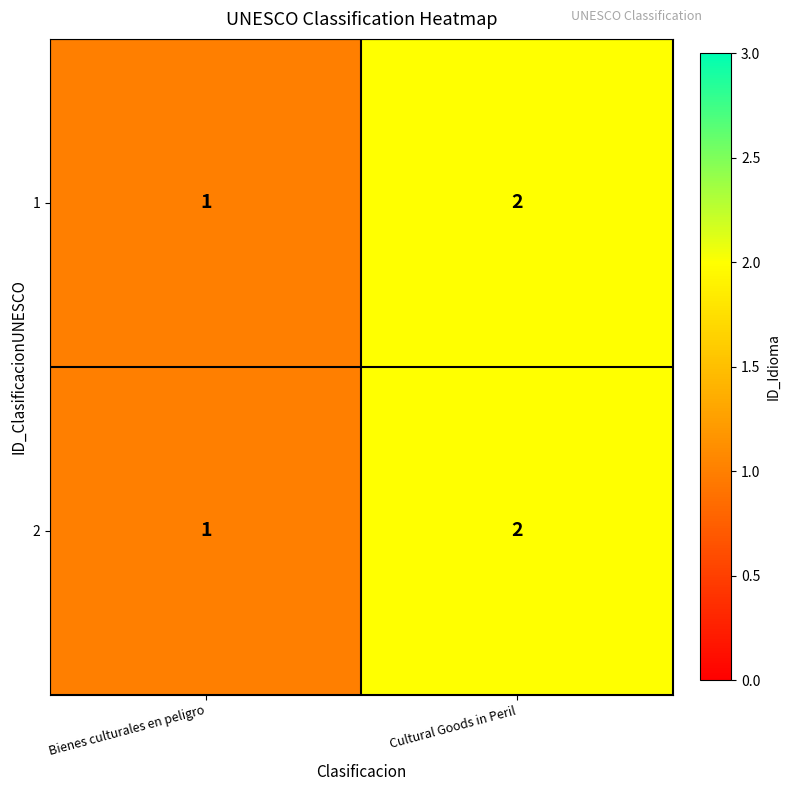

True or false: 1 has a value of 0 at Bienes culturales en peligro.

False